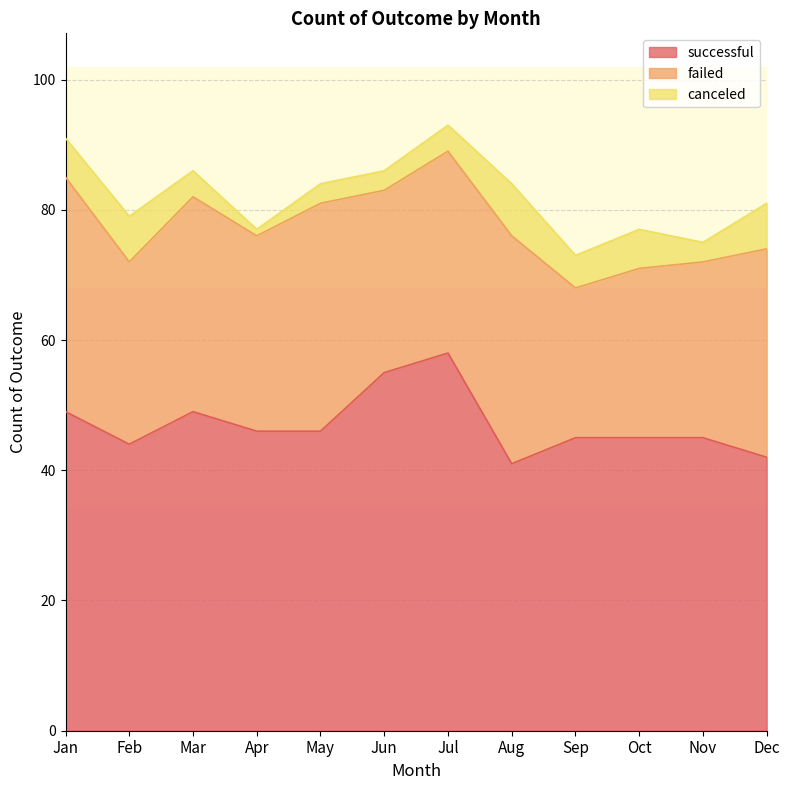

Which label corresponds to the smallest value in the chart?

Apr